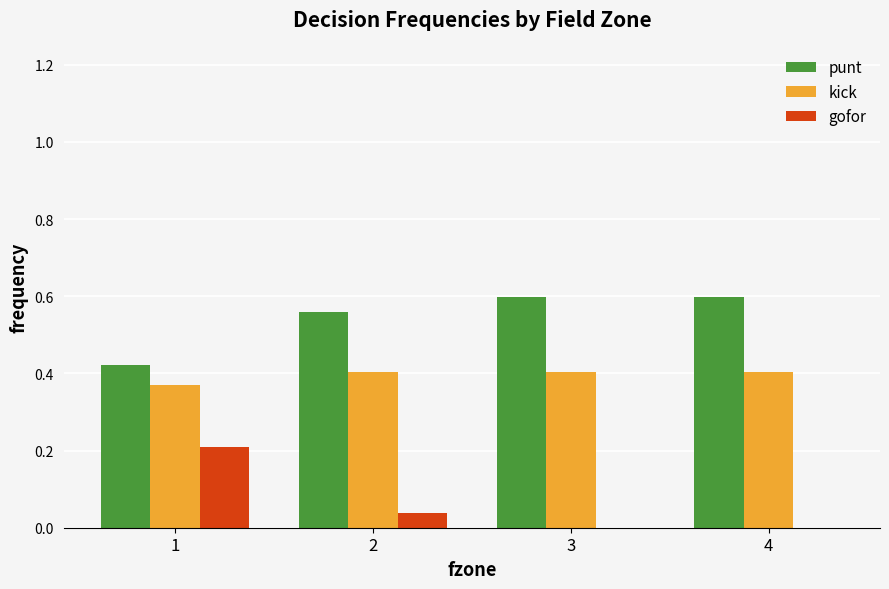

What is the total value across all series at 3?

1.0